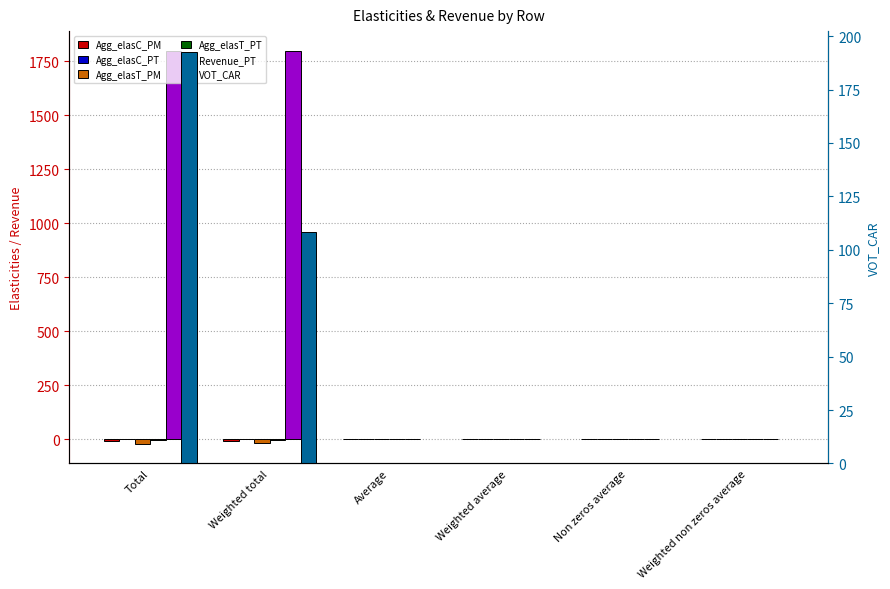

The value of Agg_elasT_PT at Weighted average is -0.0. True or false?

False